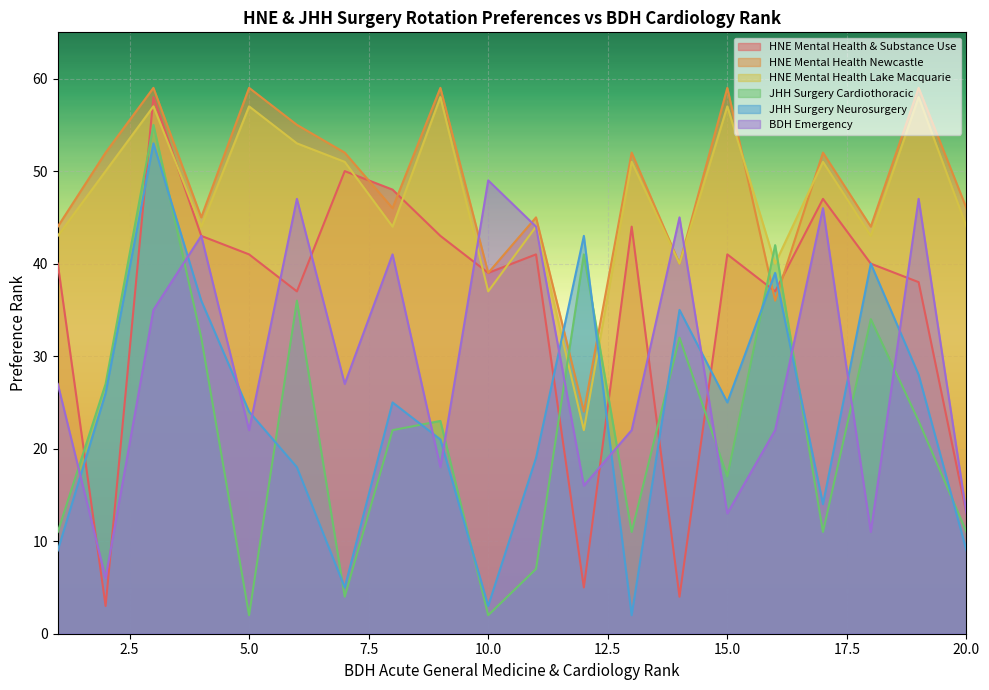

At which category is the sum across all series the highest?

38